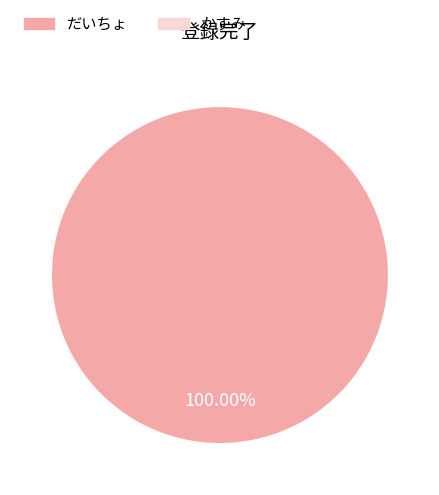

How many slices are in this pie chart?

1